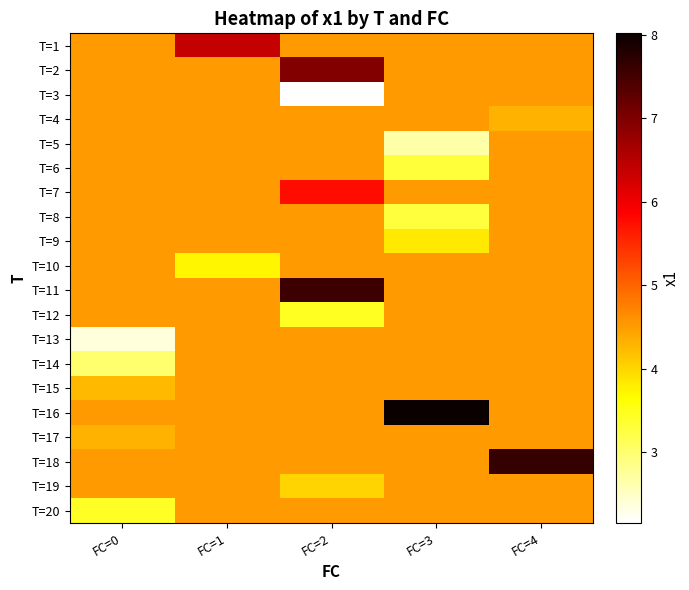

Which category has the highest value across all series?

FC=3